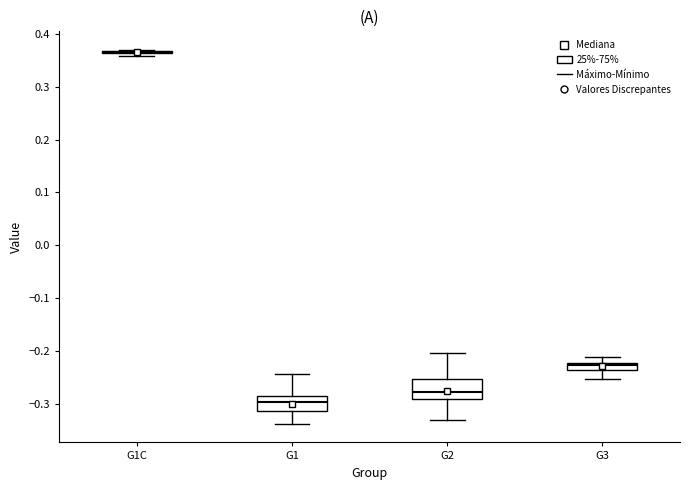

Where does the median line of the box for G1 sit on the y-axis? The values are not printed on the chart, so give them approximately, as read against the axis.

-0.30